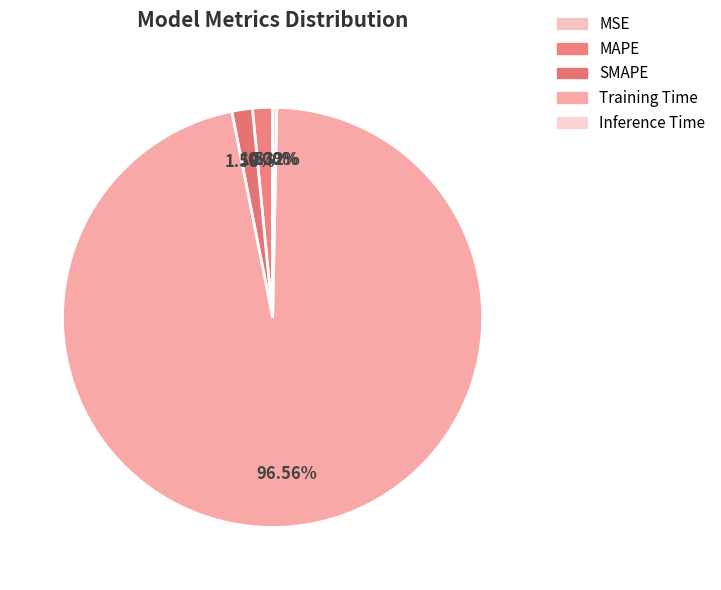

Which slice represents more than half of the pie?

Training Time